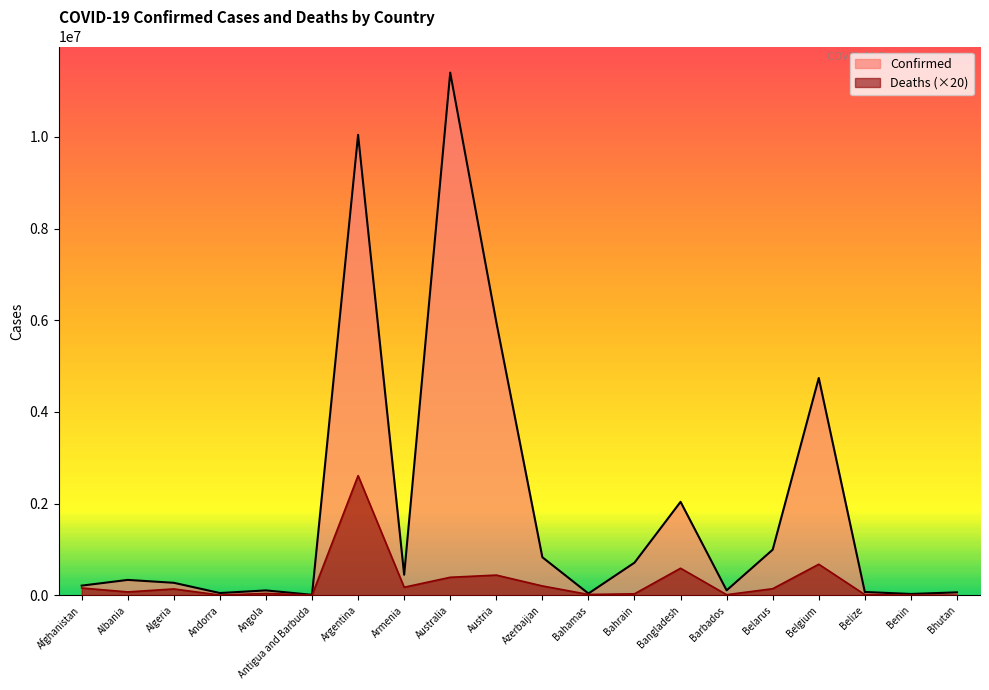

At which category does Confirmed reach its first local peak?

Albania